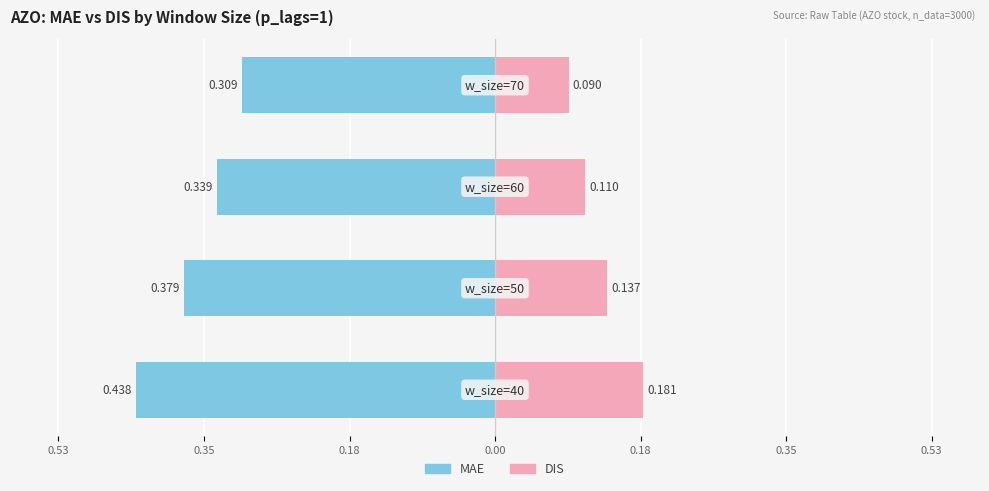

What is the difference between the second highest and minimum values in the MAE series?

0.1